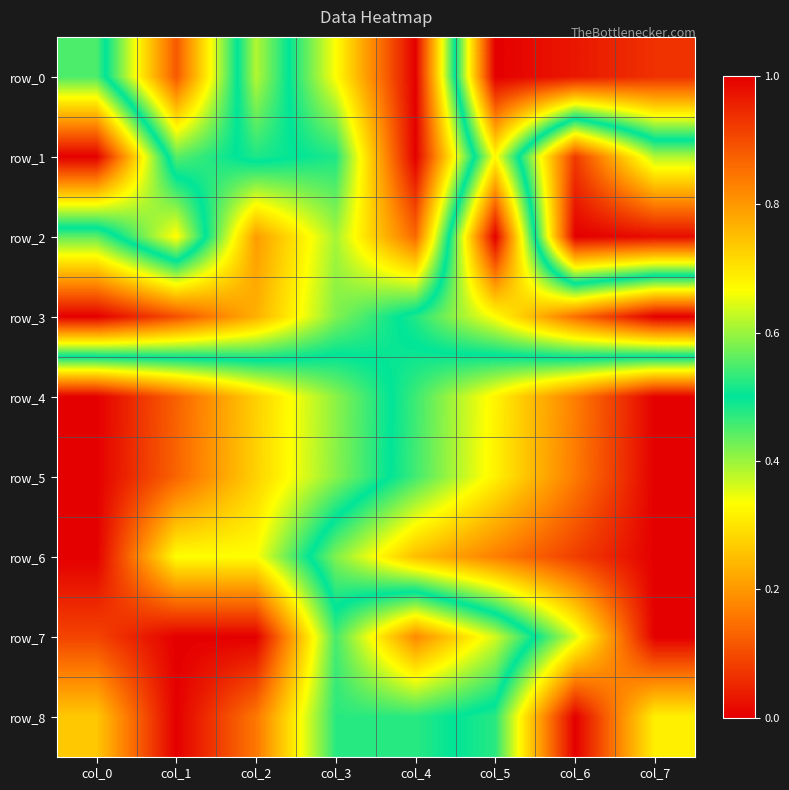

Which series has the widest spread of values?

row_0